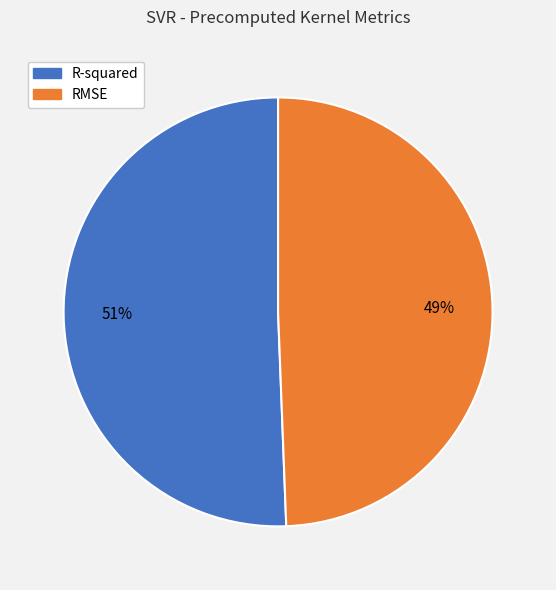

How many segments does this pie chart have?

2